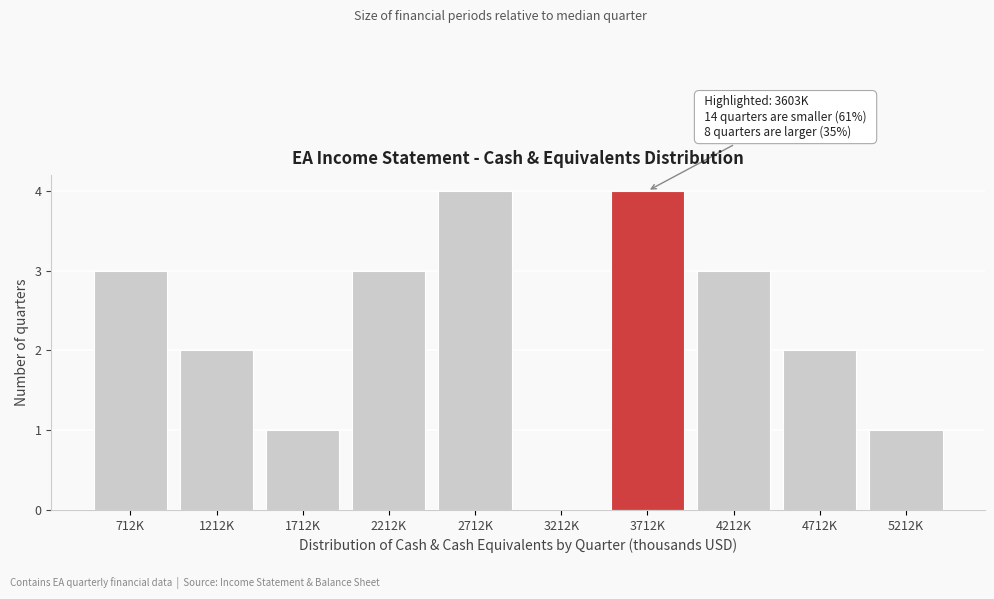

Reading left to right, extract all data points from this chart.

712K=3	1212K=2	1712K=1	2212K=3	2712K=4	3212K=0	3712K=4	4212K=3	4712K=2	5212K=1